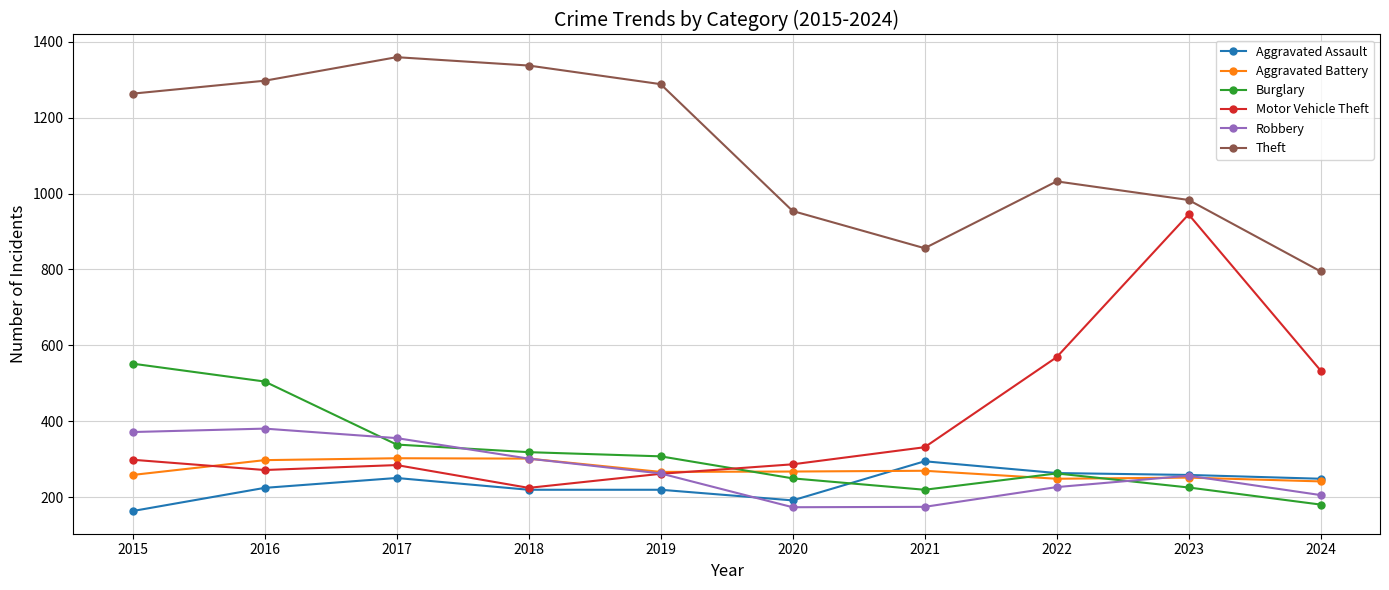

How many data points in Theft are less than 1263?

5